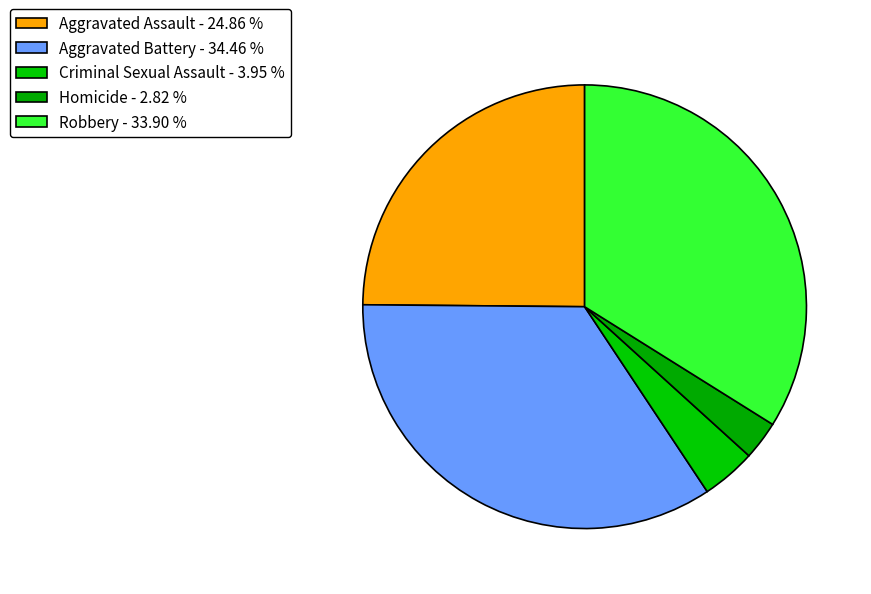

Which slice is the largest?

Aggravated Battery